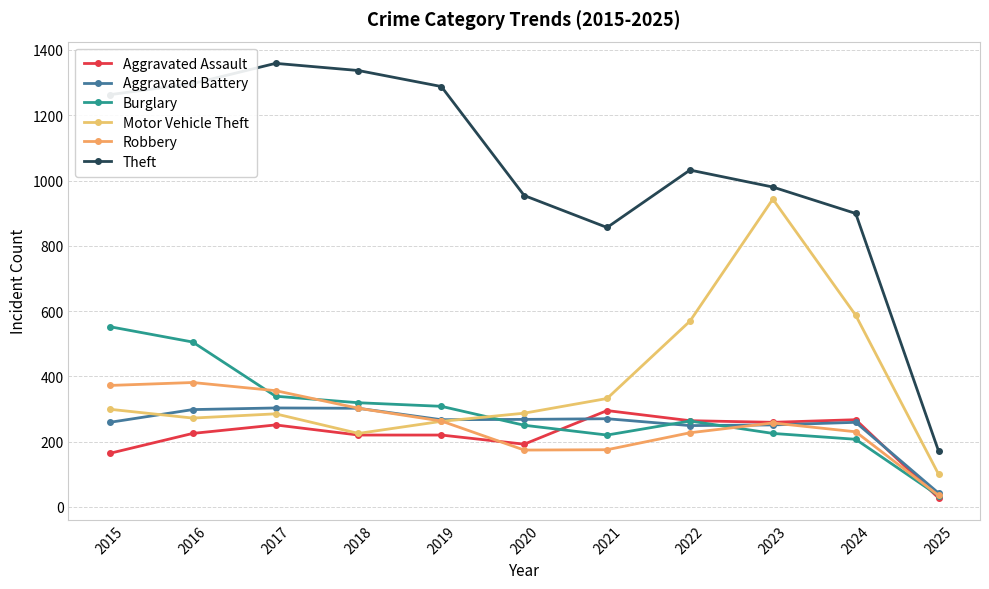

Is the value of Theft at 2017 greater than the value of Burglary at 2017?

Yes